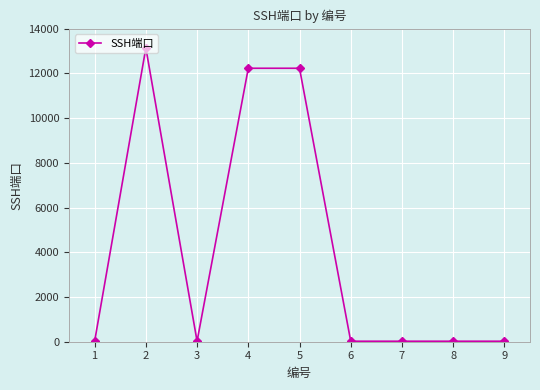

What is the difference between the maximum and second lowest values?

13118